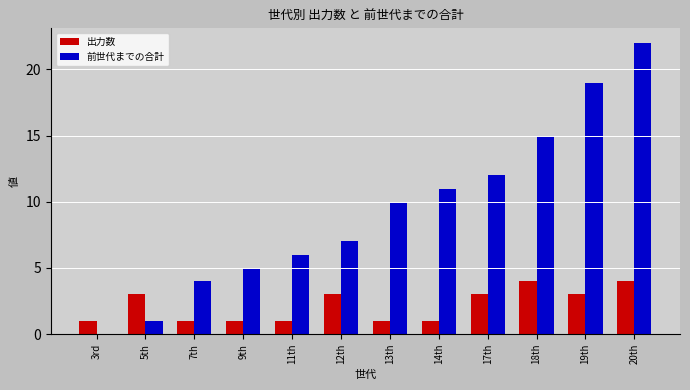

Reading left to right, what are all the values shown in this chart?

出力数: 3rd=1	5th=3	7th=1	9th=1	11th=1	12th=3	13th=1	14th=1	17th=3	18th=4	19th=3	20th=4
前世代までの合計: 3rd=0	5th=1	7th=4	9th=5	11th=6	12th=7	13th=10	14th=11	17th=12	18th=15	19th=19	20th=22